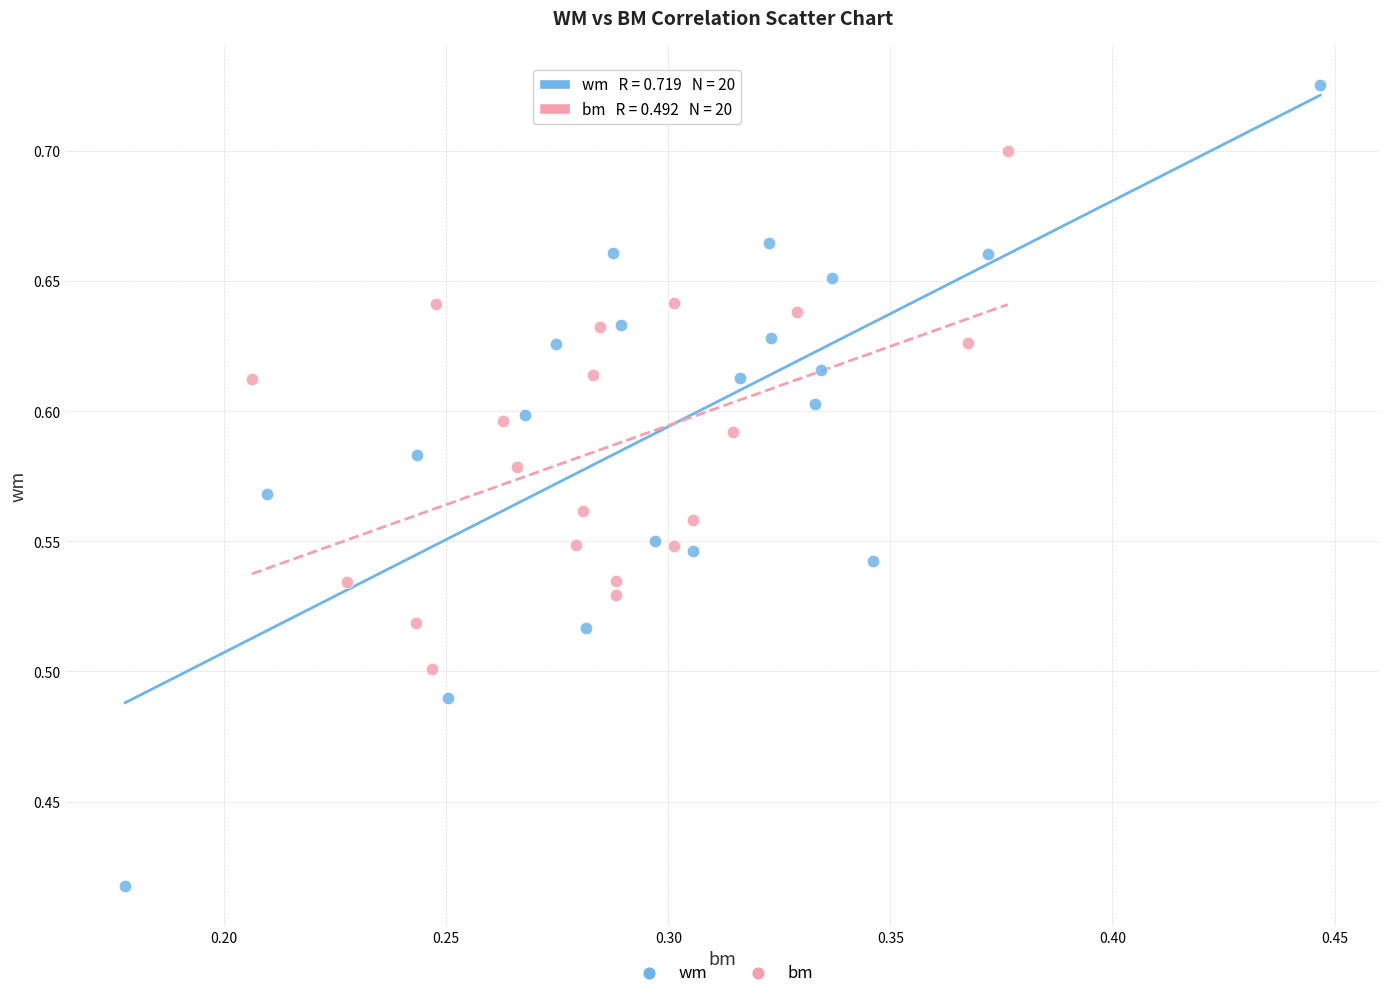

Which series has the widest spread of Y values?

wm